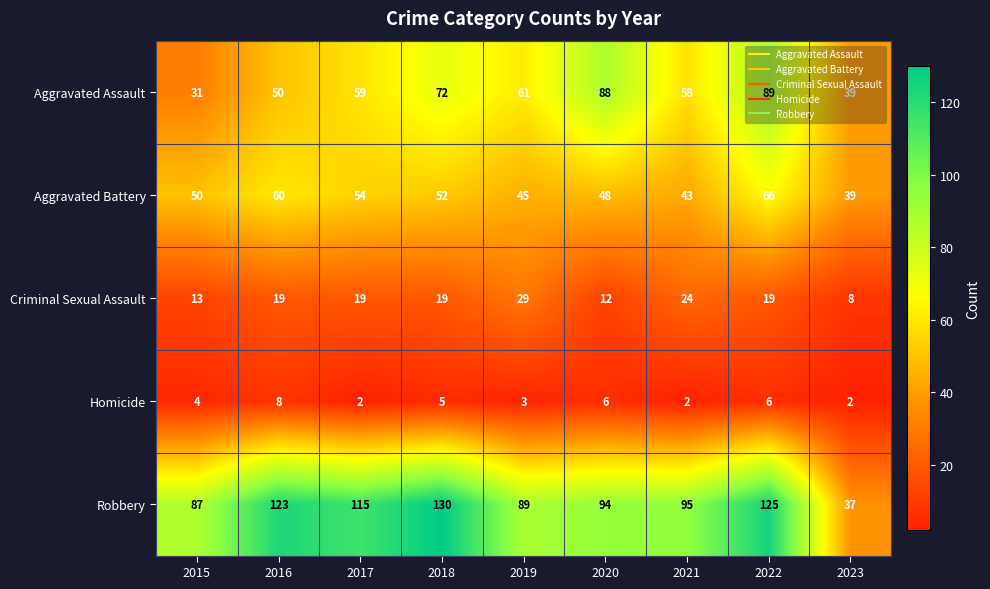

At which label is Homicide closest to 5?

2018